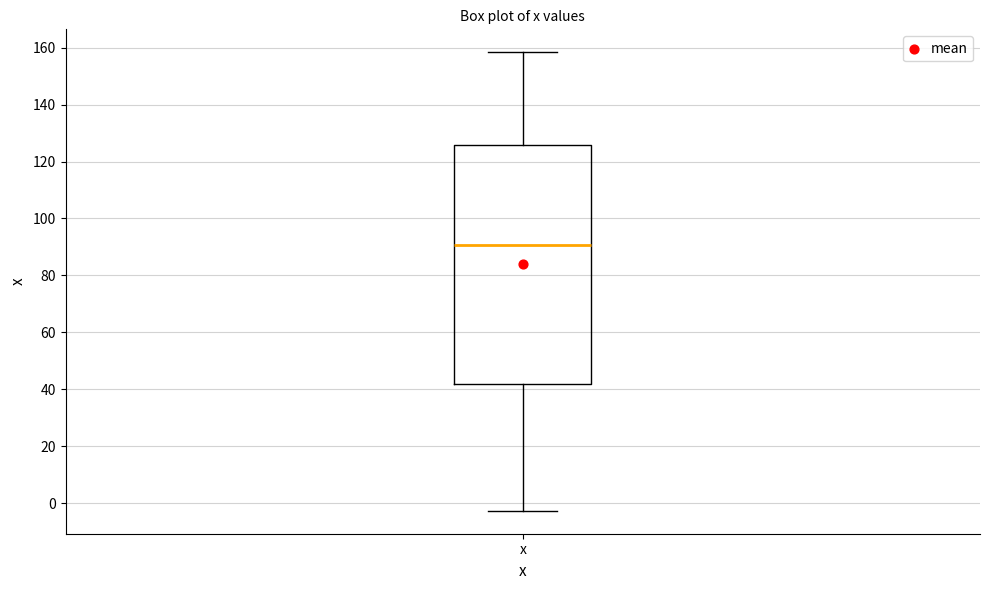

Transcribe this box plot: give where the median line is, the range the box spans, and where the two whiskers end, as read against the y-axis. The values are not printed on the chart, so give them approximately, as read against the axis.

median 90, box 42 to 126, whiskers -2 to 158